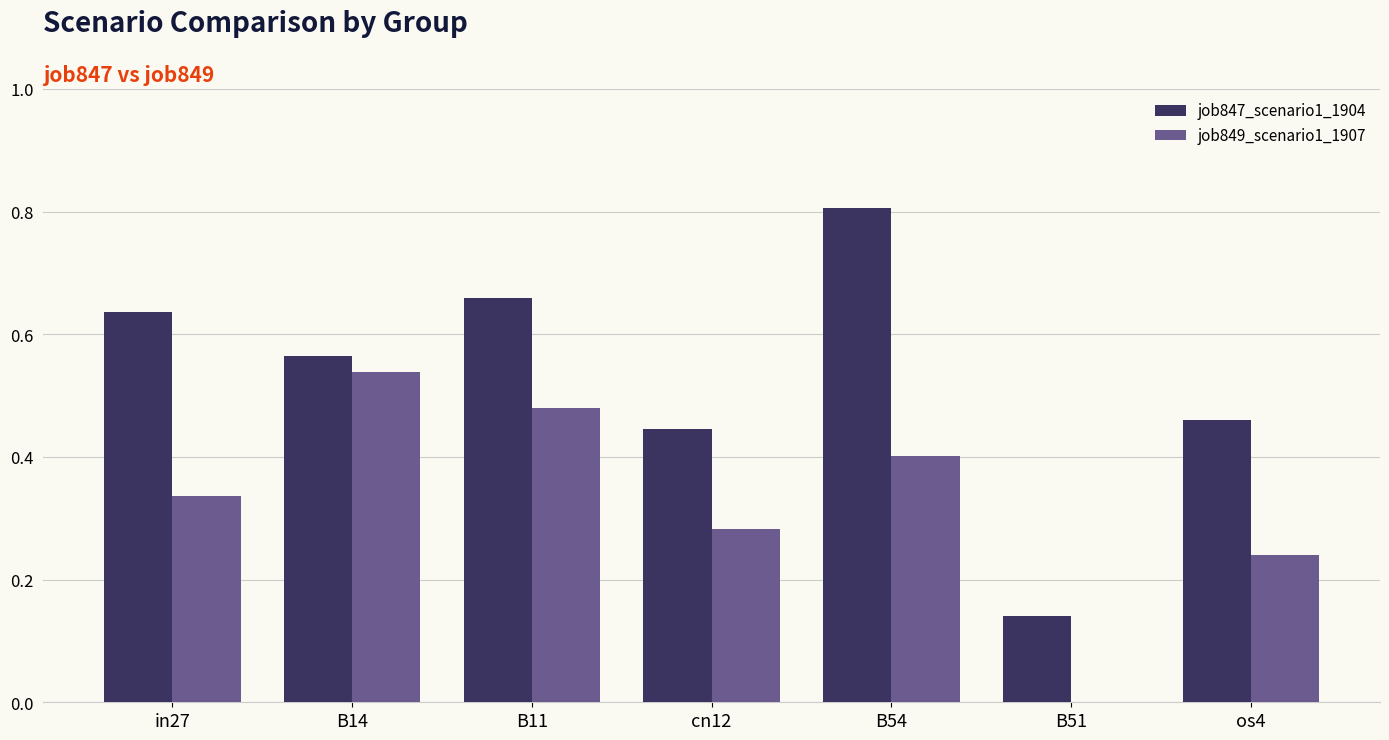

How many job849_scenario1_1907 values are between 0 and 1?

7